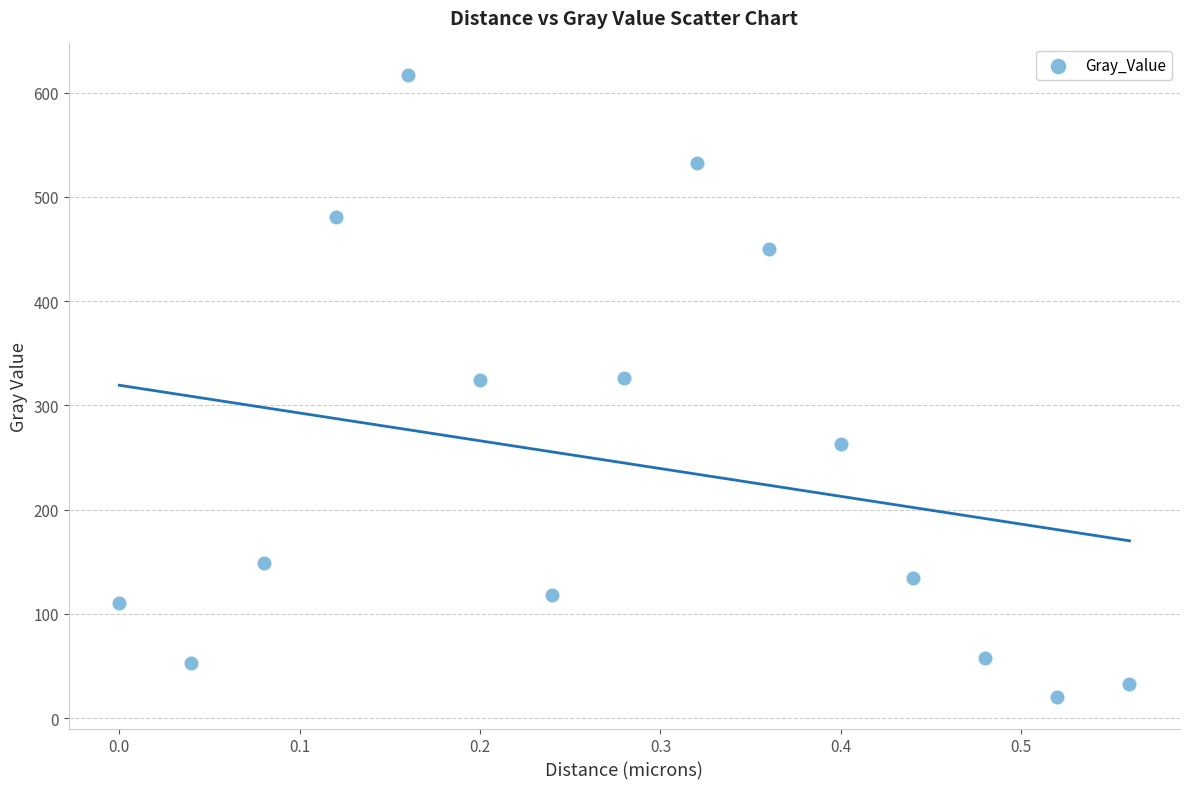

What is the range of Y values (max minus min)?

597.5